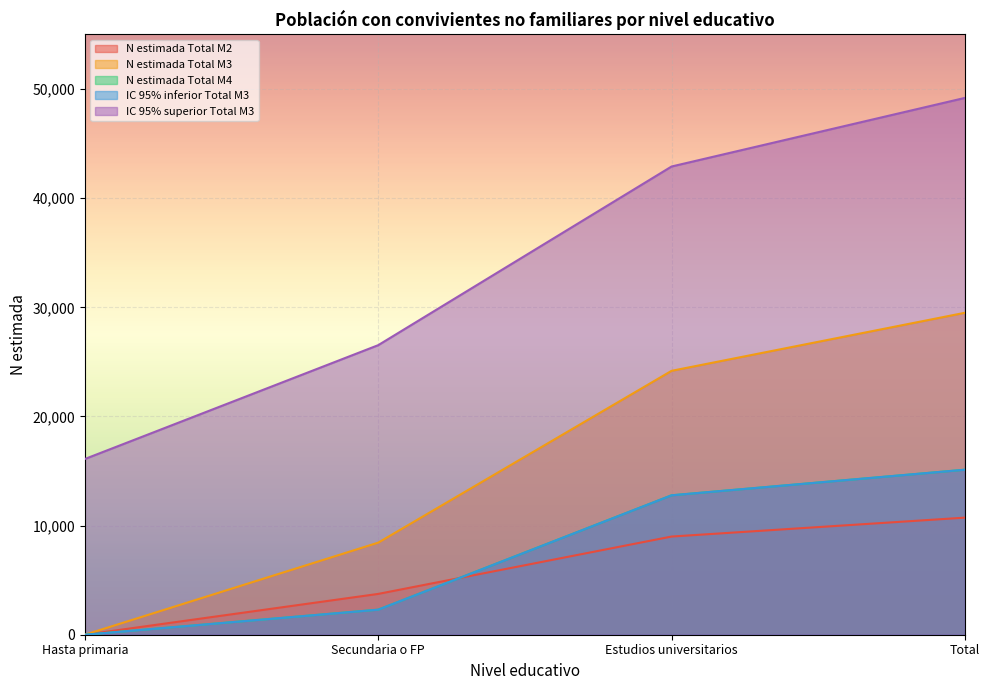

What is the label of the 1st point from the right?

Total